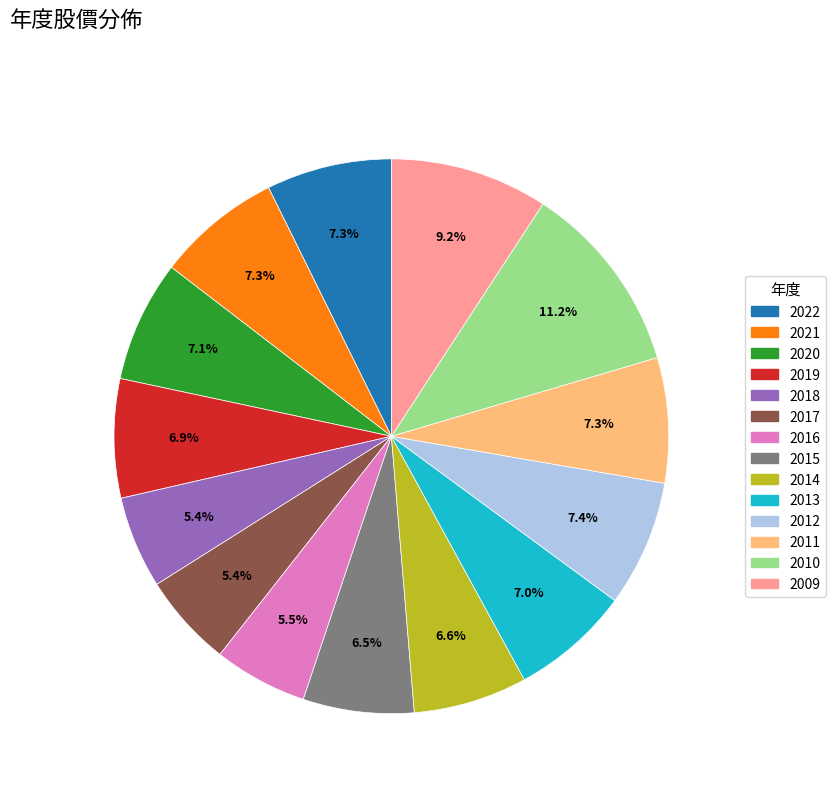

True or false: 2018 accounts for 5% of the total.

True